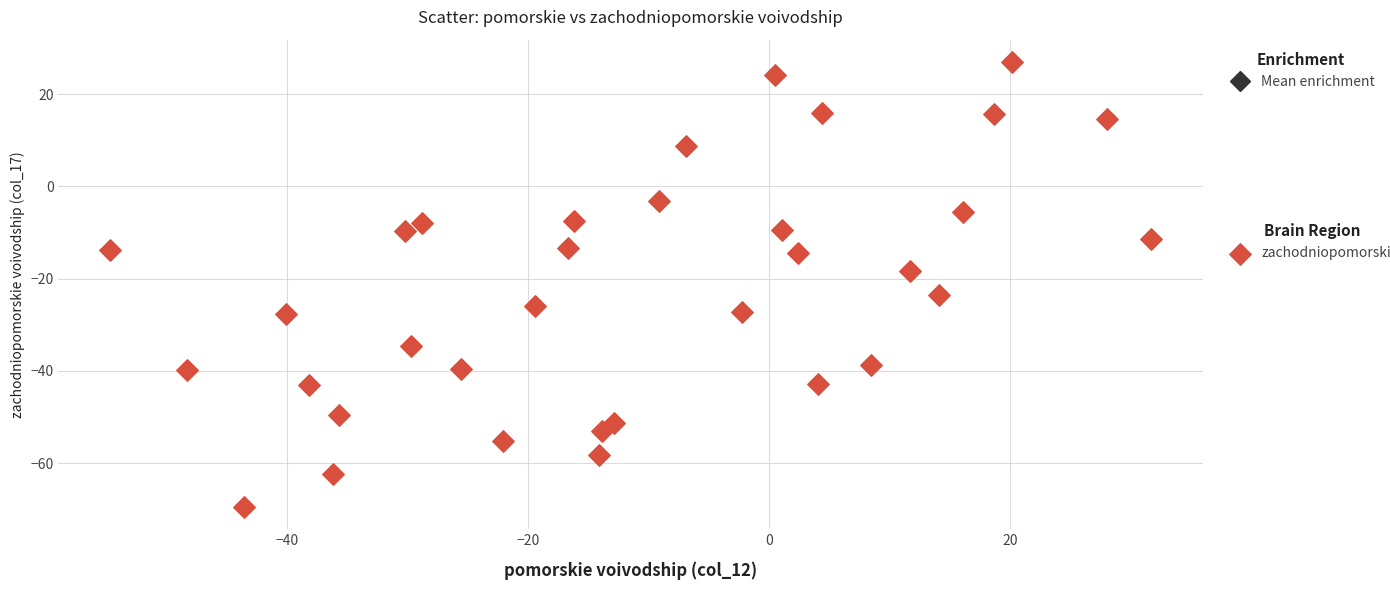

What is the range of X values (max minus min)?

86.4